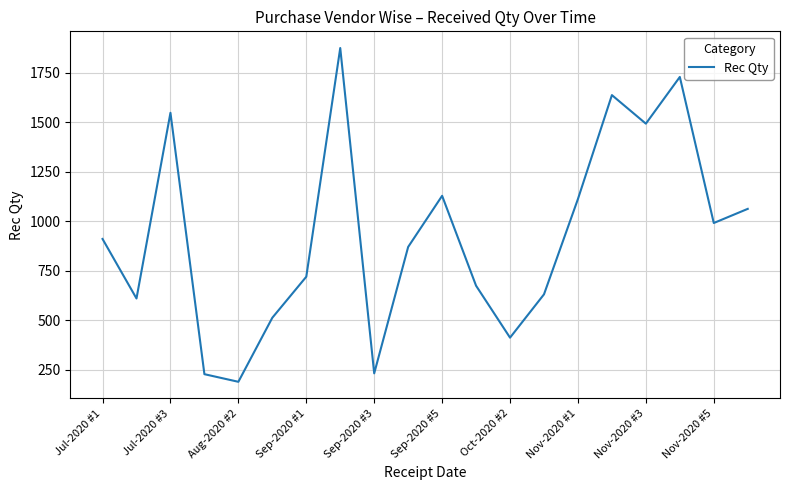

What is the greatest value displayed?

1876.0